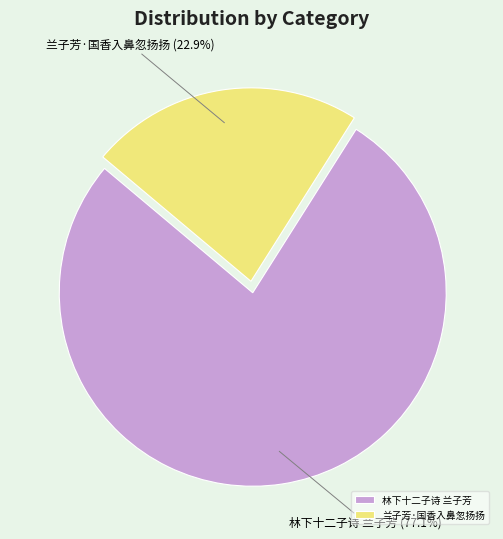

True or false: 兰子芳·国香入鼻忽扬扬 accounts for 17% of the total.

False